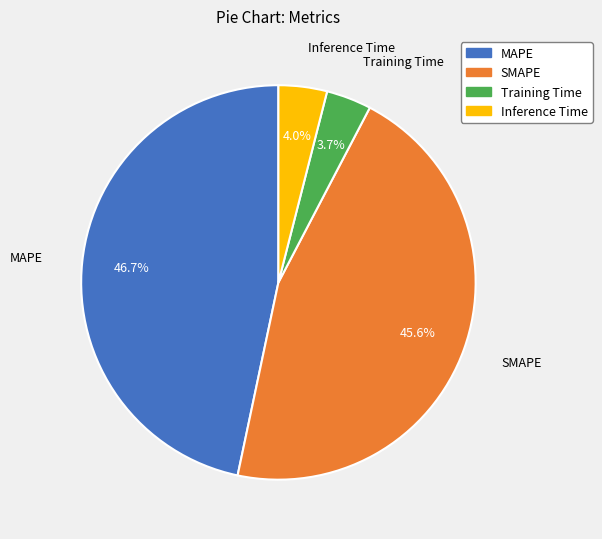

What percentage is NOT represented by SMAPE?

54.4%